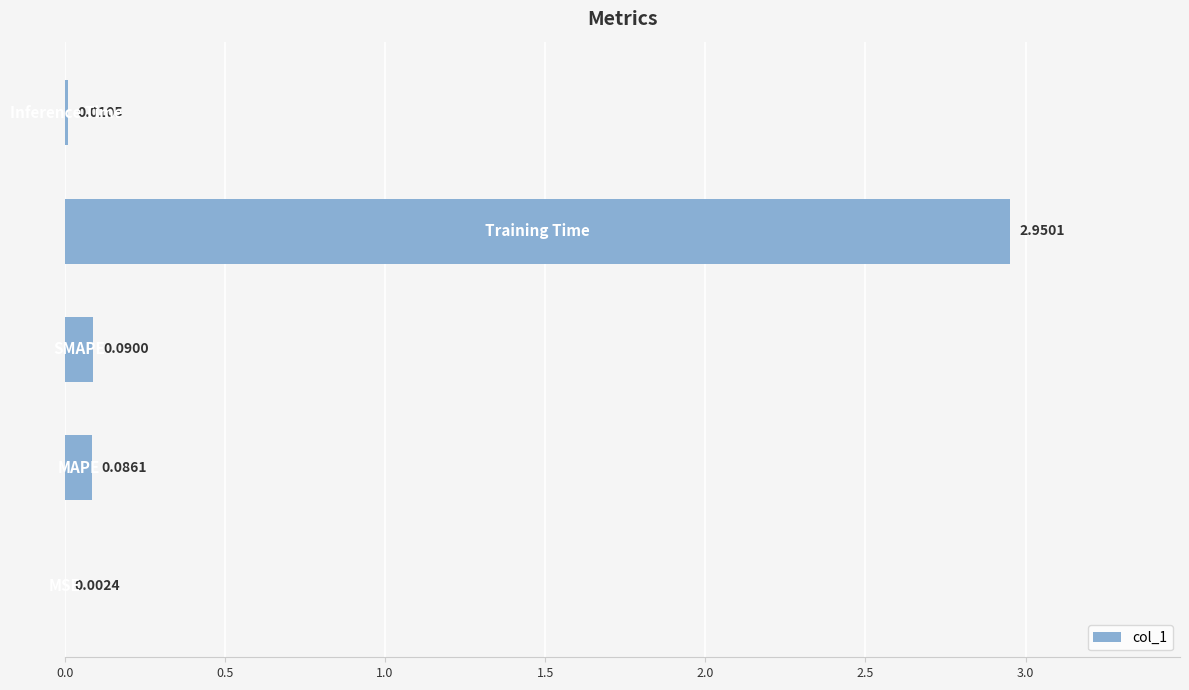

What is the sum of all values?

3.1